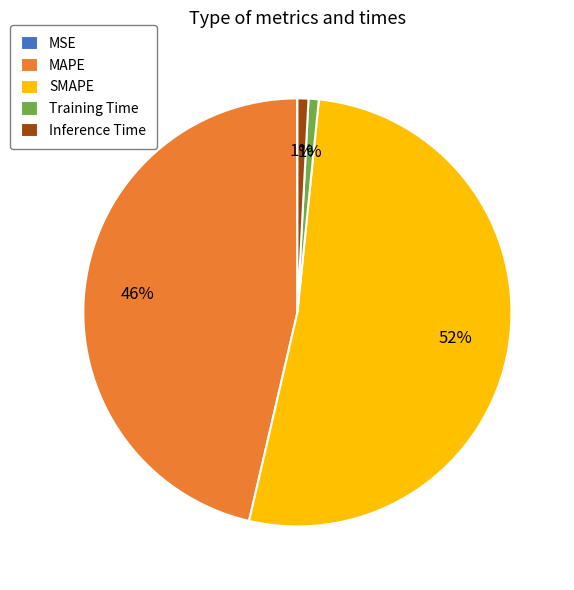

To the nearest percent, what is the difference between the largest and smallest slice percentages?

52%